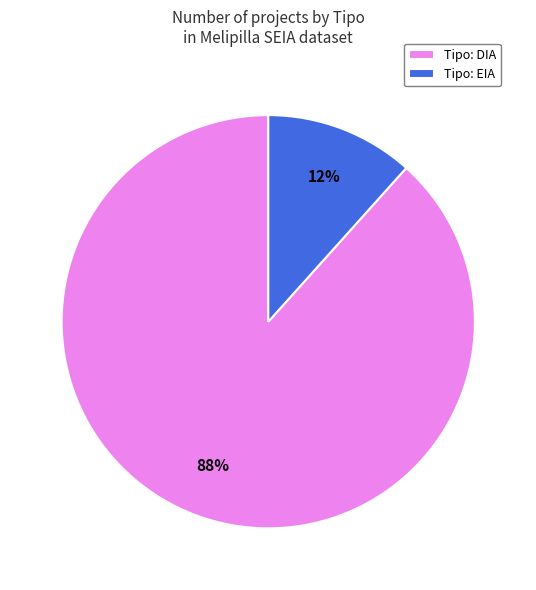

To the nearest percent, what percentage of the pie is Tipo: EIA?

12%